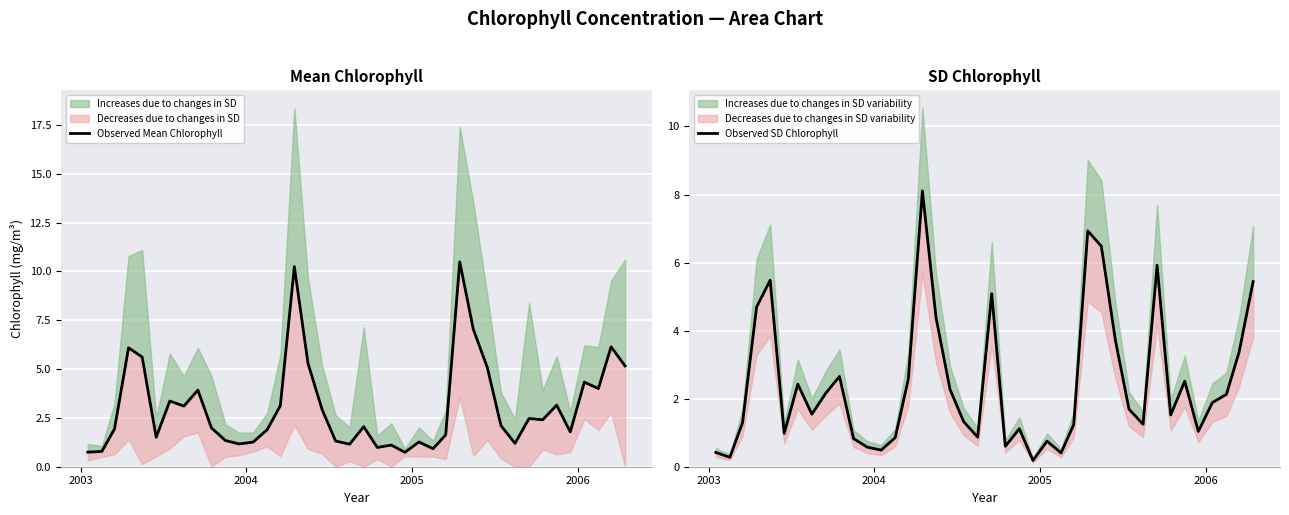

Reading right to left, transcribe all the data shown in this chart.

Observed Mean Chlorophyll: 5.2	6.1	4.0	4.3	1.8	3.2	2.4	2.5	1.2	2.1	5.1	7.0	10.5	1.6	0.9	1.3	0.7	1.1	1.0	2.1	1.2	1.3	2.9	5.3	10.2	3.1	1.9	1.3	1.2	1.3	2.0	3.9	3.1	3.4	1.5	5.6	6.1	1.9	0.8	0.7
Observed SD Chlorophyll: 5.4	3.4	2.1	1.9	1.0	2.5	1.5	5.9	1.2	1.7	3.7	6.5	6.9	1.2	0.4	0.8	0.2	1.1	0.6	5.1	0.9	1.3	2.3	4.4	8.1	2.6	0.9	0.5	0.6	0.8	2.7	2.2	1.5	2.4	1.0	5.5	4.7	1.3	0.3	0.4